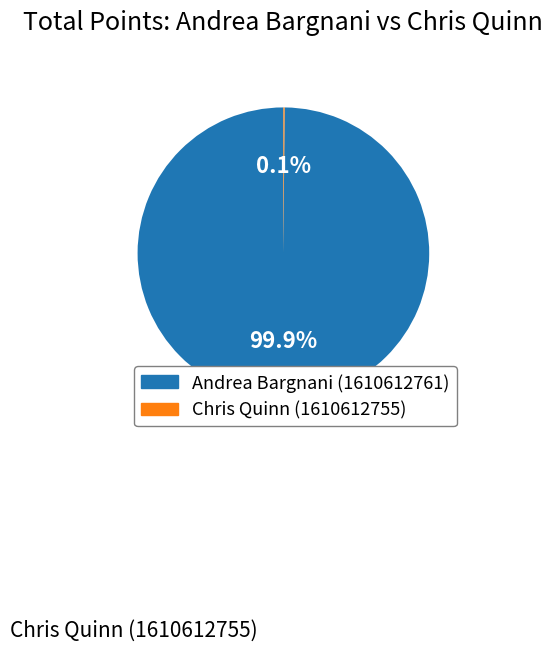

Which category accounts for the majority?

Andrea Bargnani (1610612761)